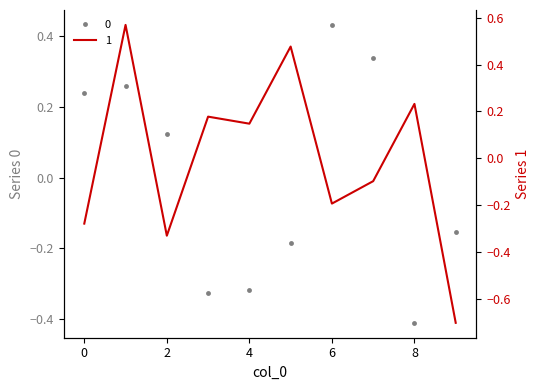

Where is the first local minimum for 0?

3